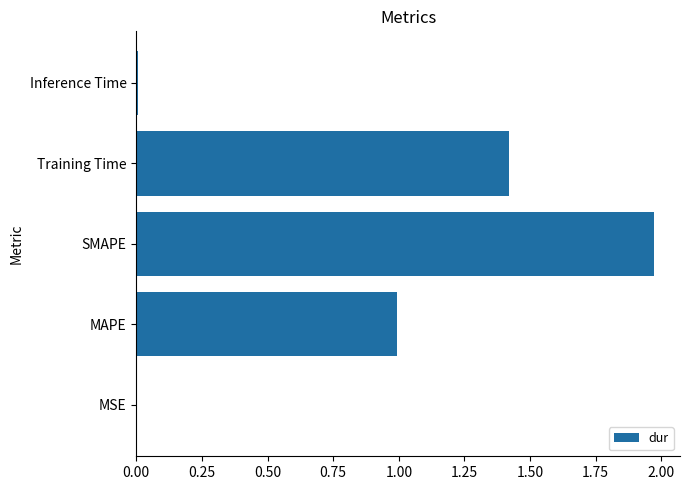

The chart shows a value of 1.4 at Training Time. True or false?

True